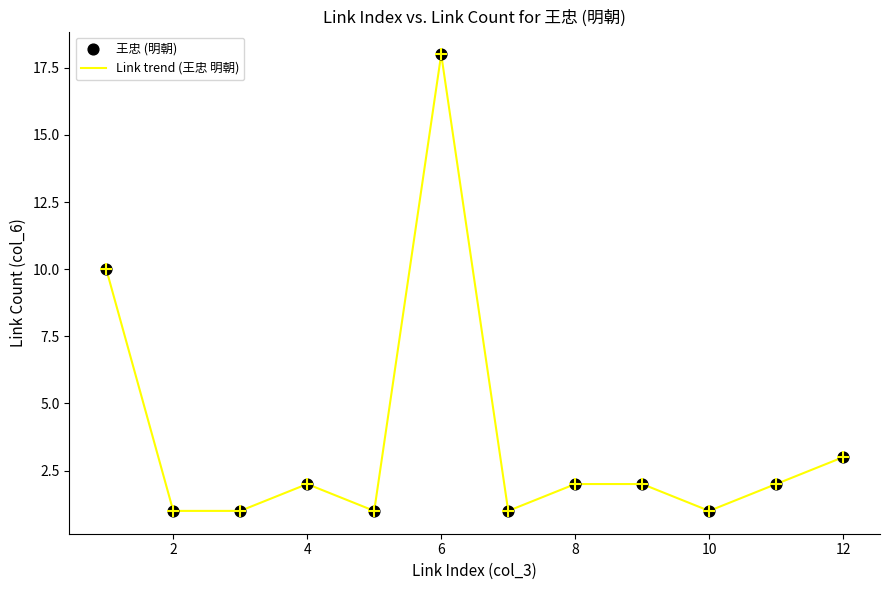

What is the difference between the maximum and minimum values?

17